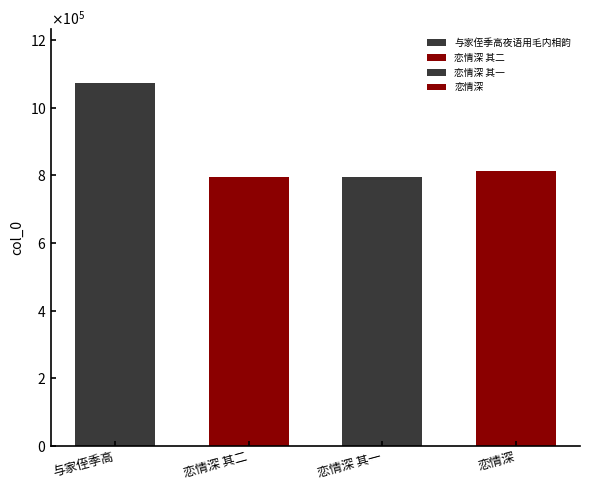

True or false: the data shows 814236 at 恋情深.

True